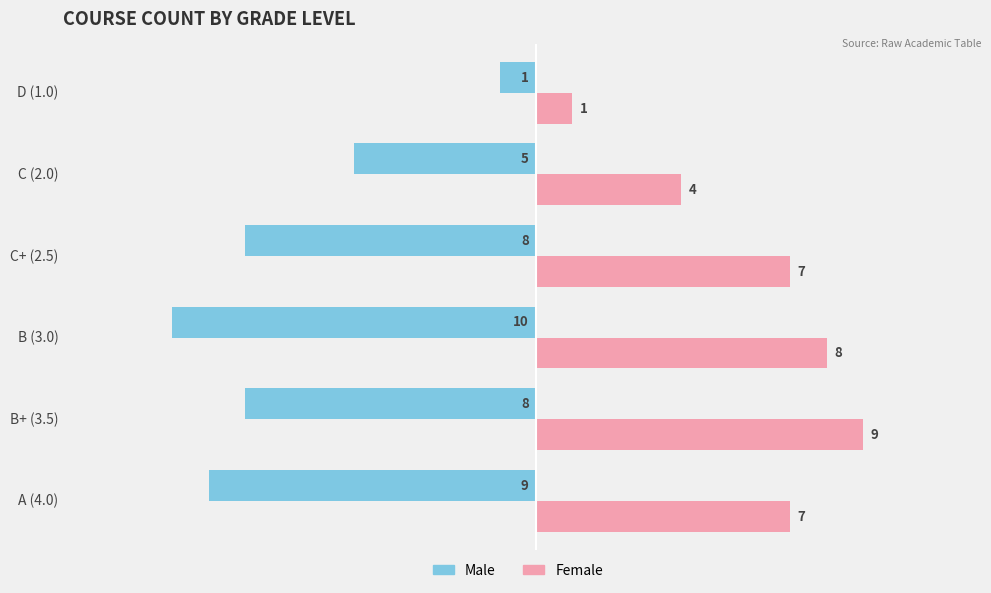

What is the difference between the maximum and second lowest values in the Male series?

8